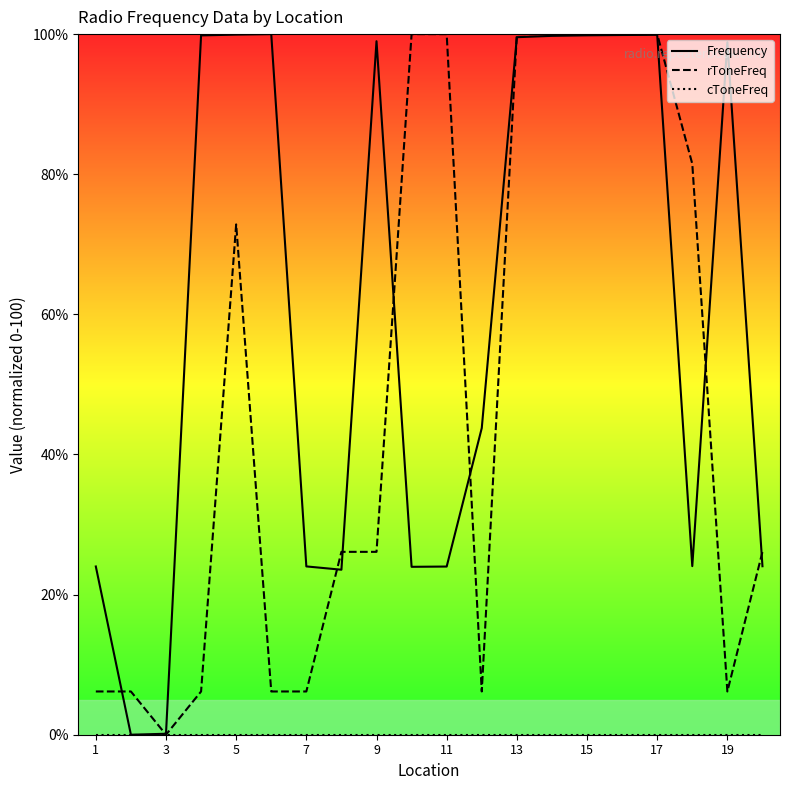

How many distinct data groups are displayed?

3